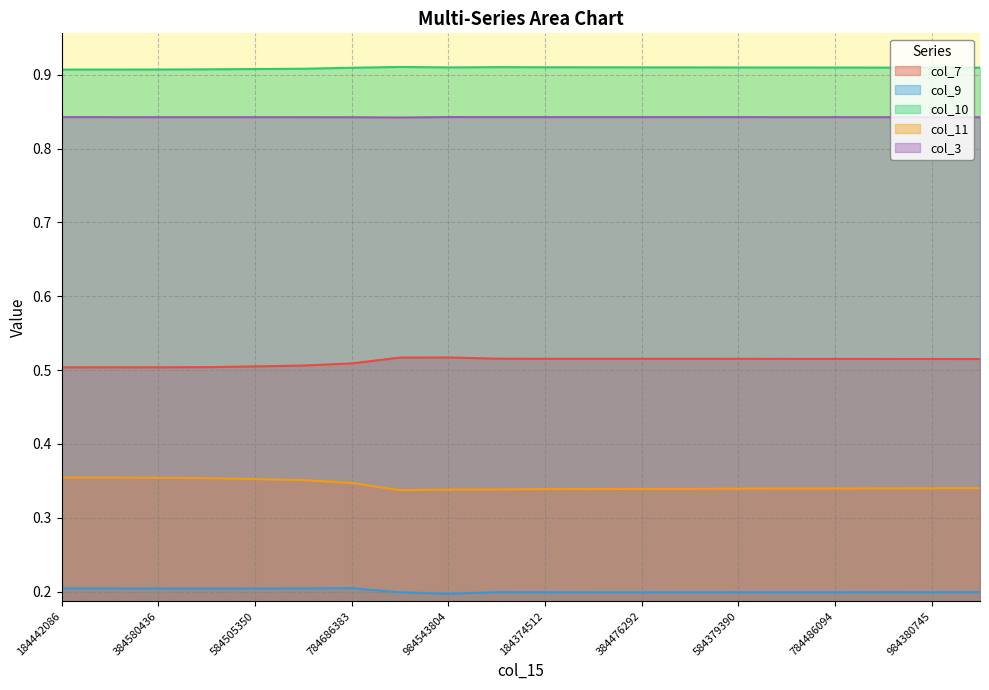

The col_11 series shows 0.1 at 84540808. True or false?

False